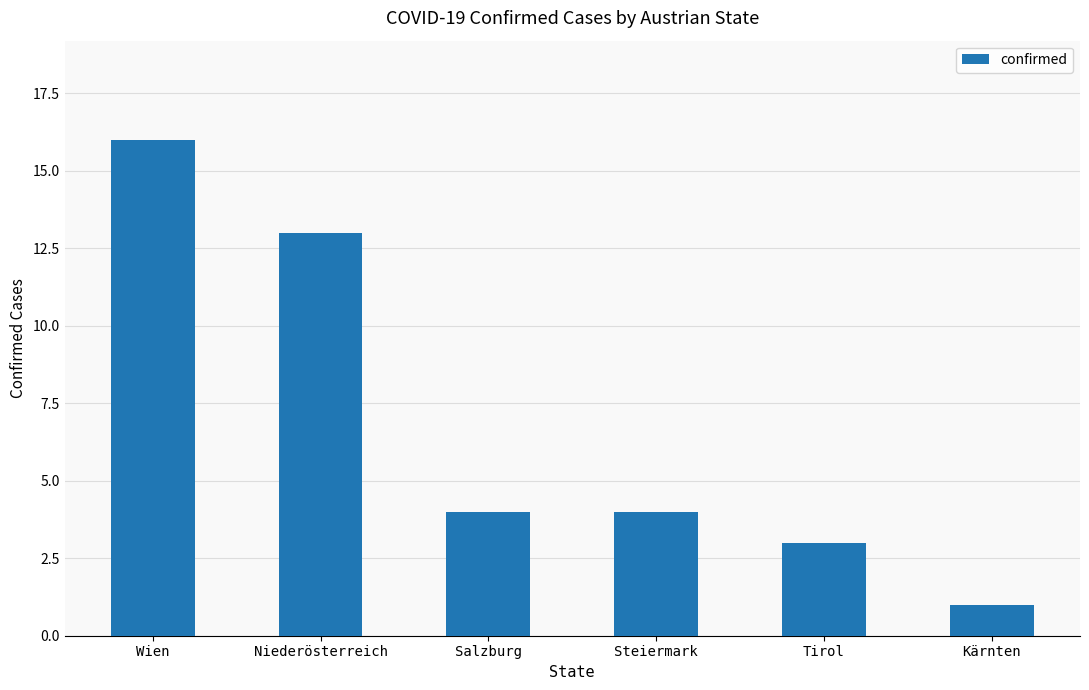

Which label corresponds to the largest value in the chart?

Wien